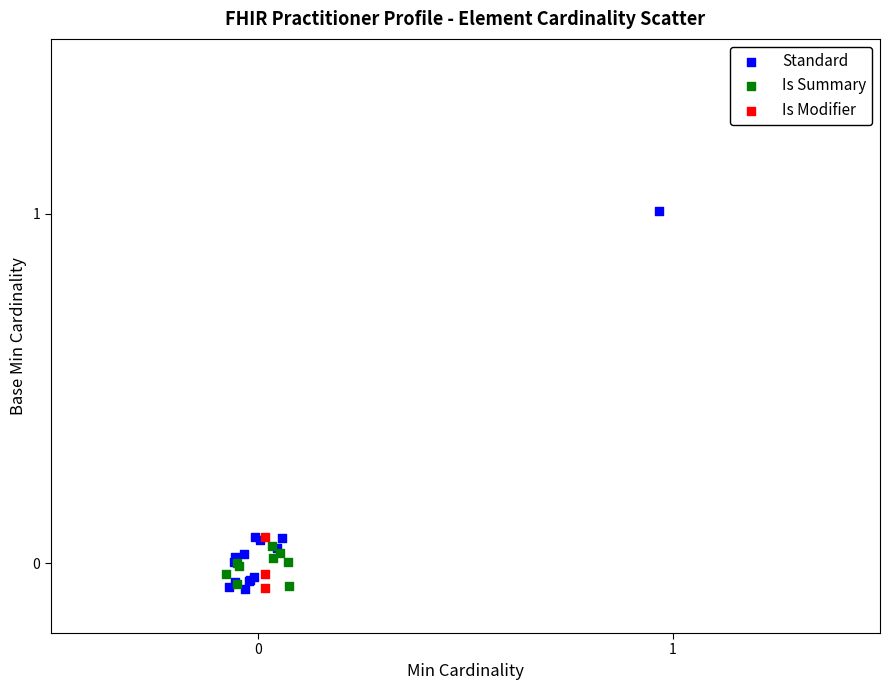

What are all the series names shown in the legend?

Standard, Is Summary, Is Modifier